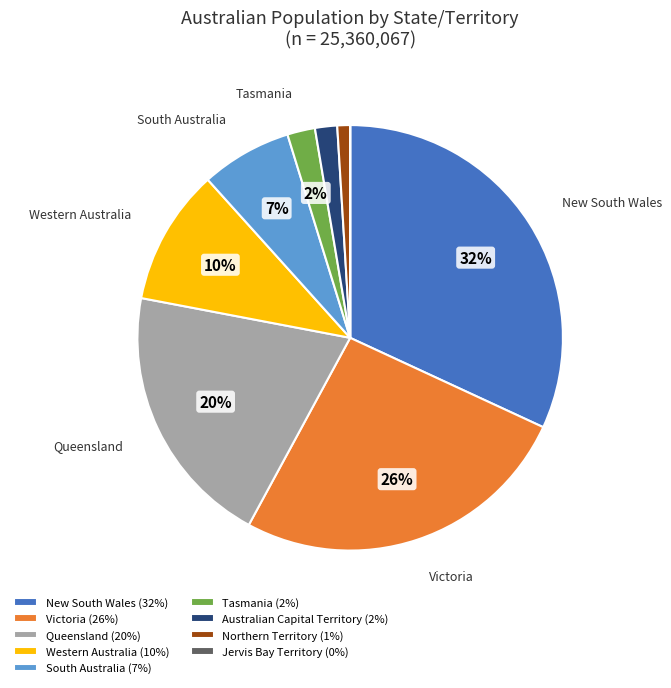

Combined, do New South Wales (32%) and Western Australia (10%) account for over 50%?

No